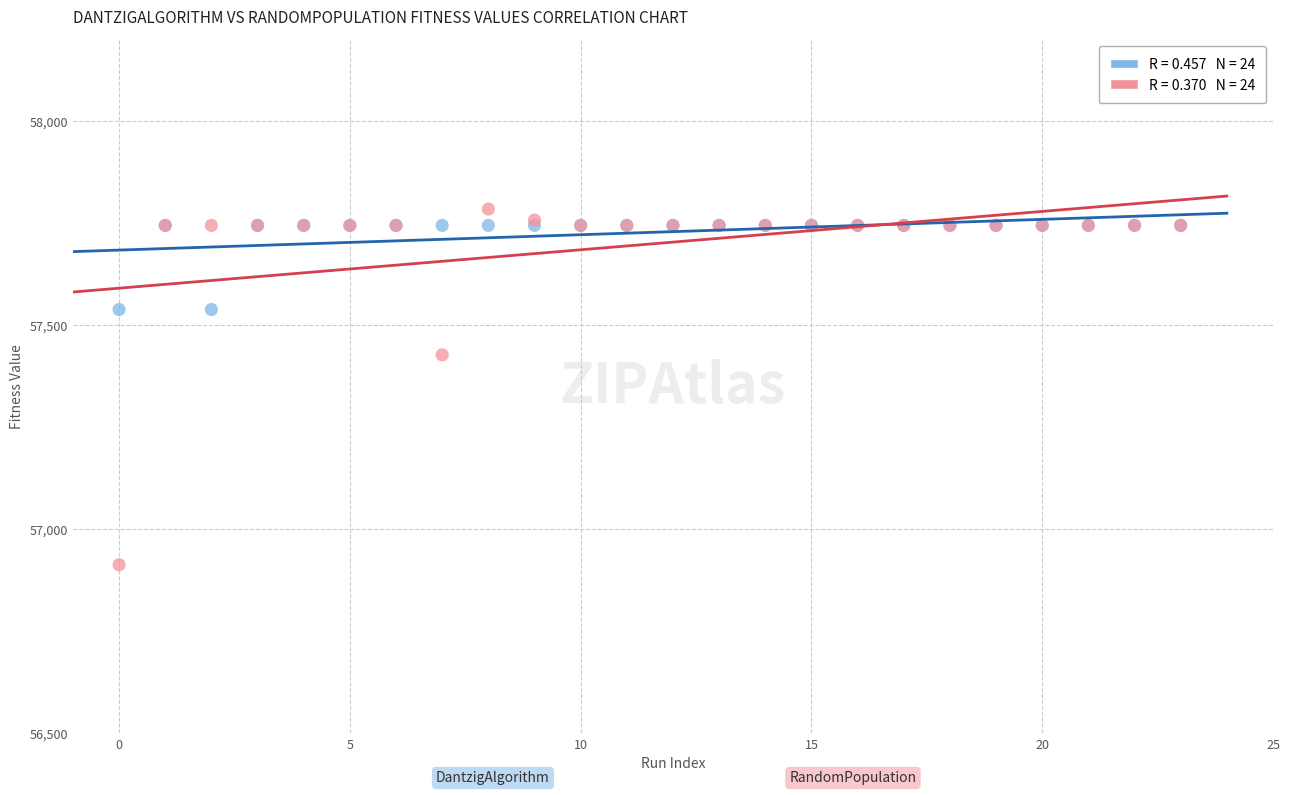

Across all series, what Y value is closest to 57348?

57427